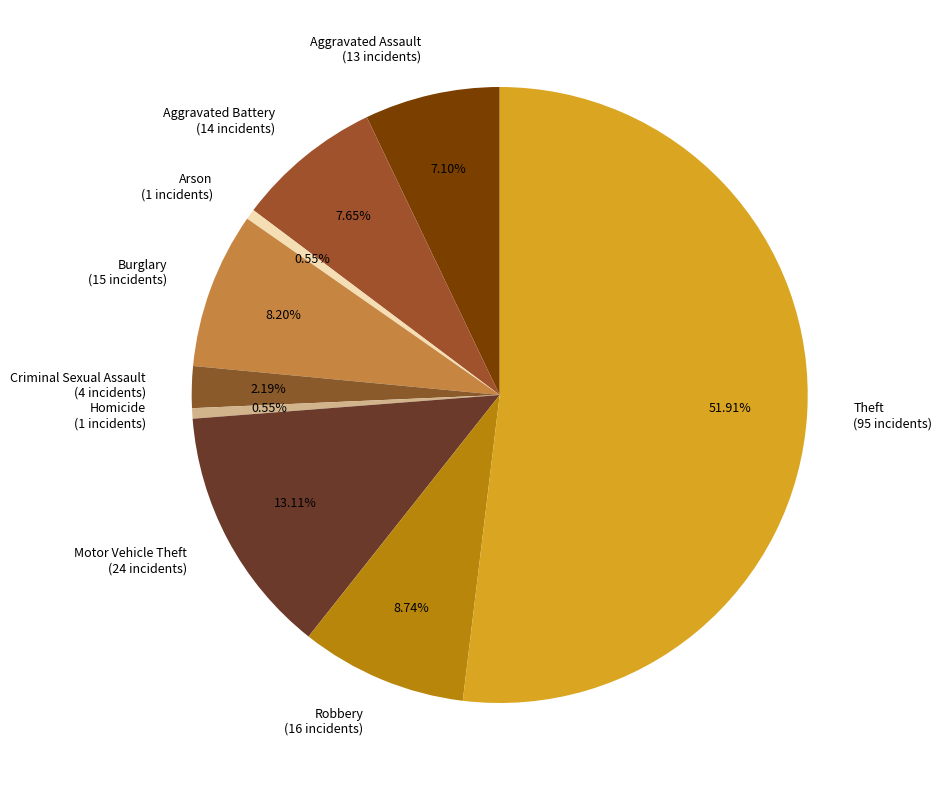

To the nearest percent, what percentage of the pie is Homicide?

1%